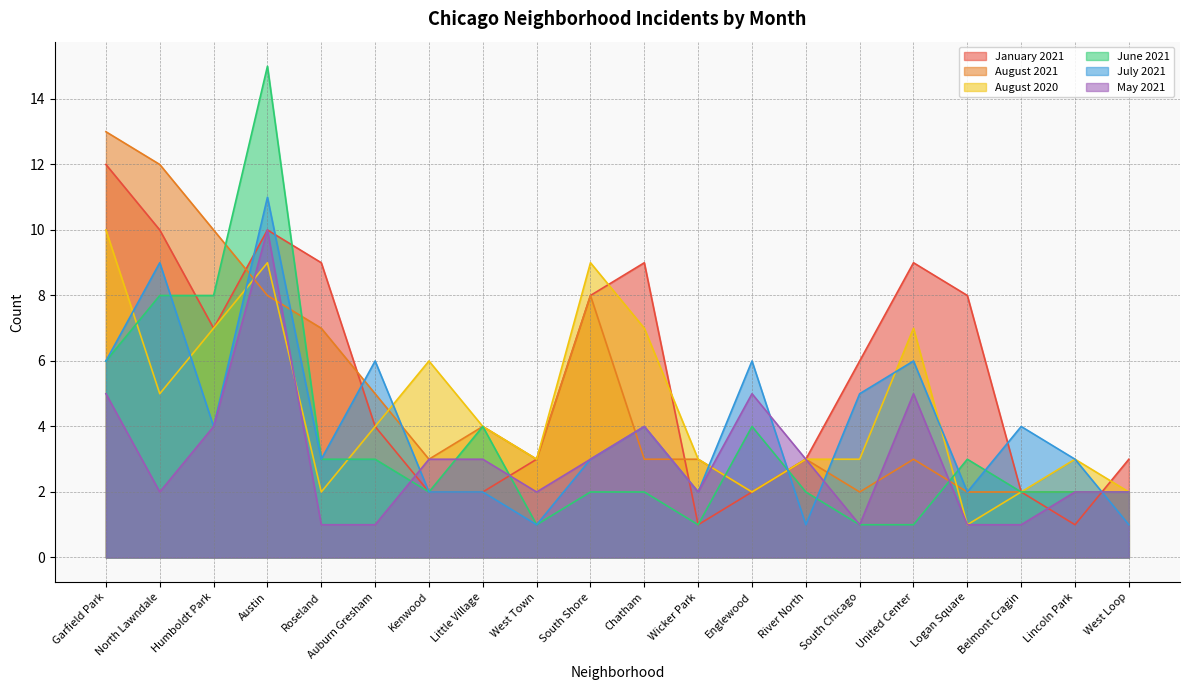

What is the label of the 8th point from the right?

Englewood